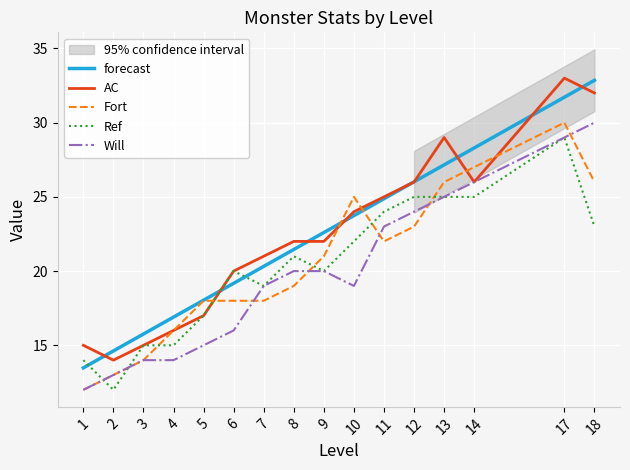

What is the lowest value of the Ref series?

12.0